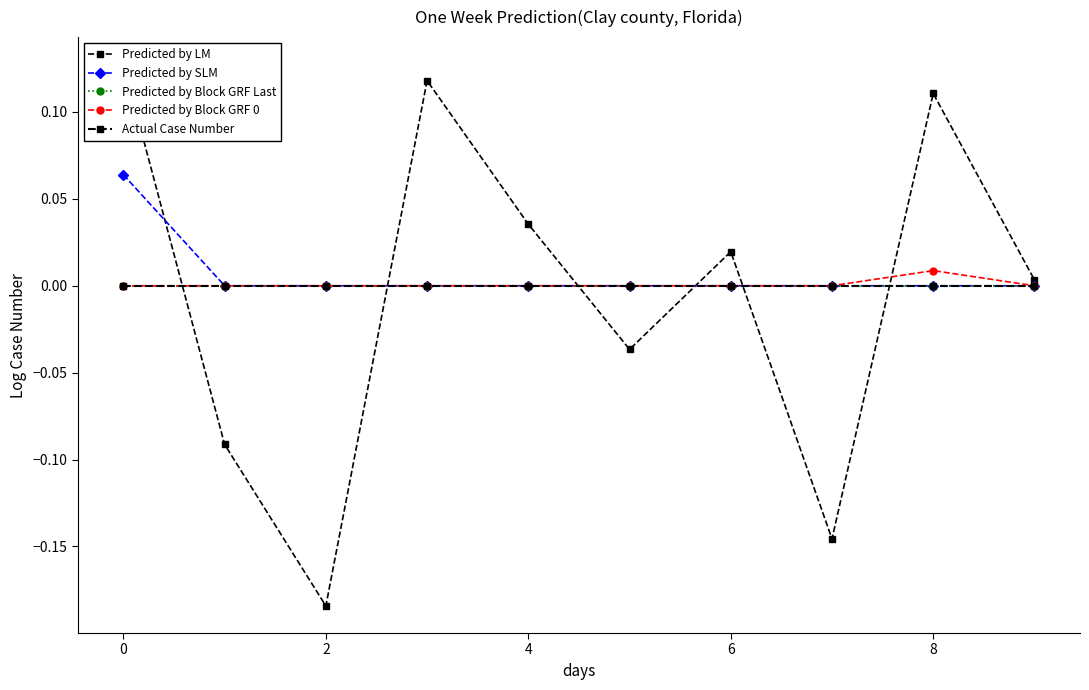

Which has a higher value, 8 or 7?

8